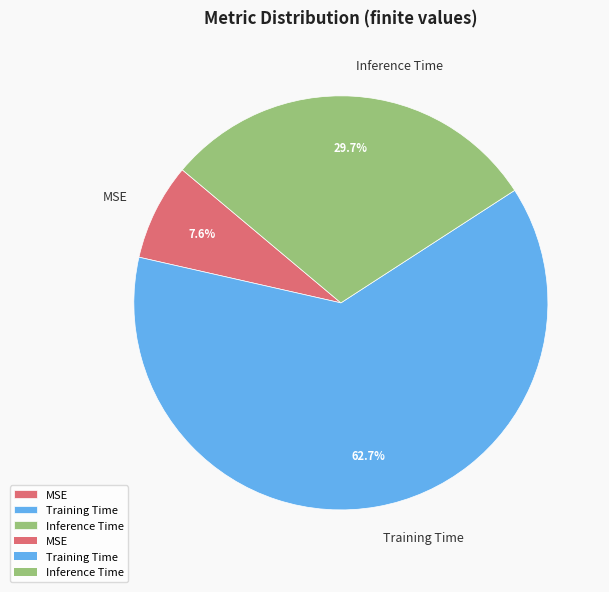

Which category accounts for the majority?

Training Time